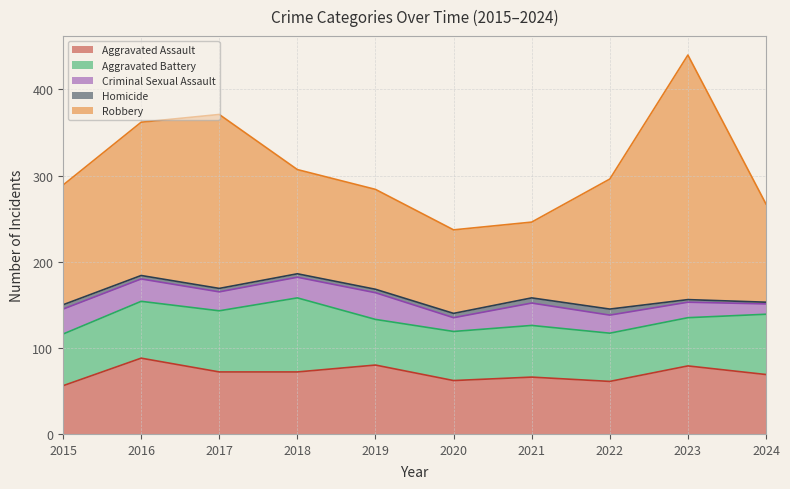

Count the number of data series in this chart.

5